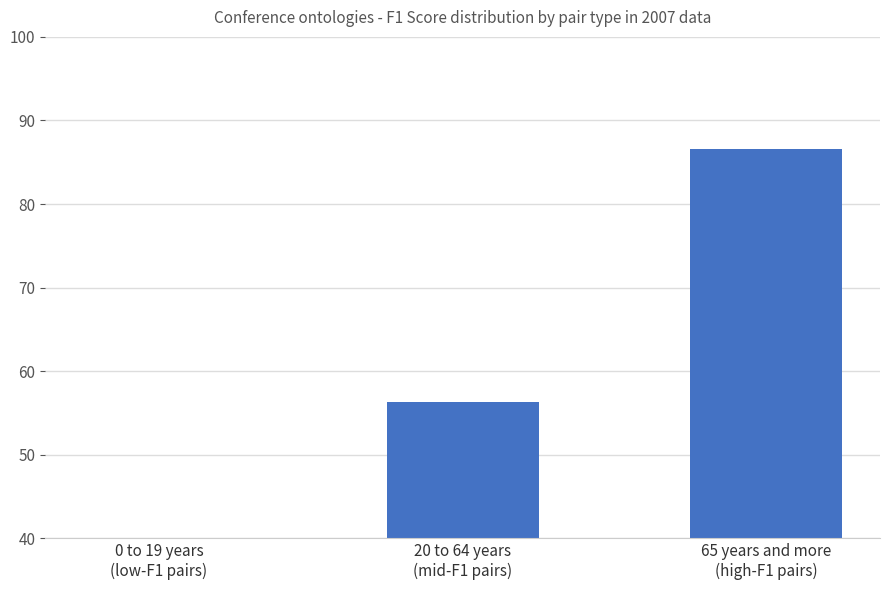

The value at 65 years and more
(high-F1 pairs) is 86.5. True or false?

True